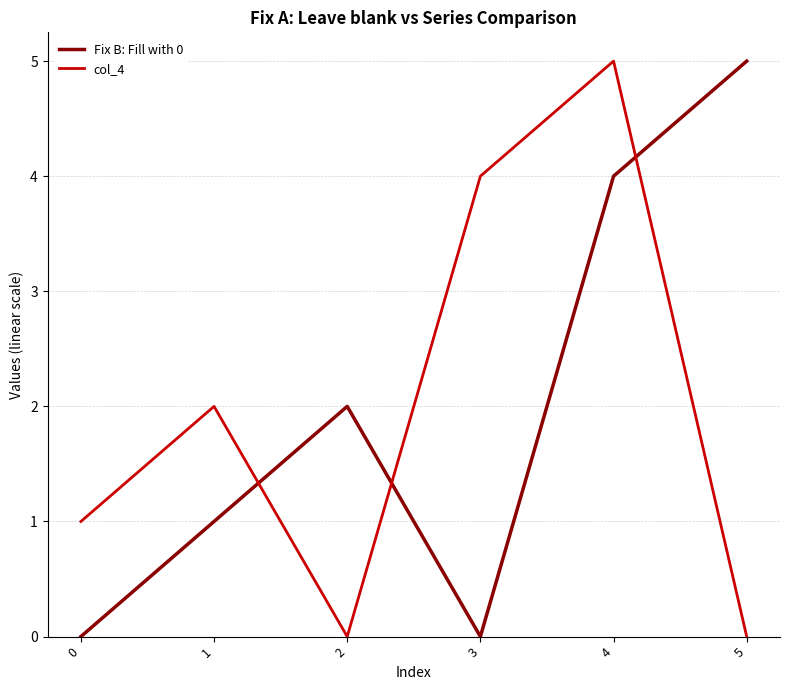

The value of Fix B: Fill with 0 at 2 is 2. True or false?

True